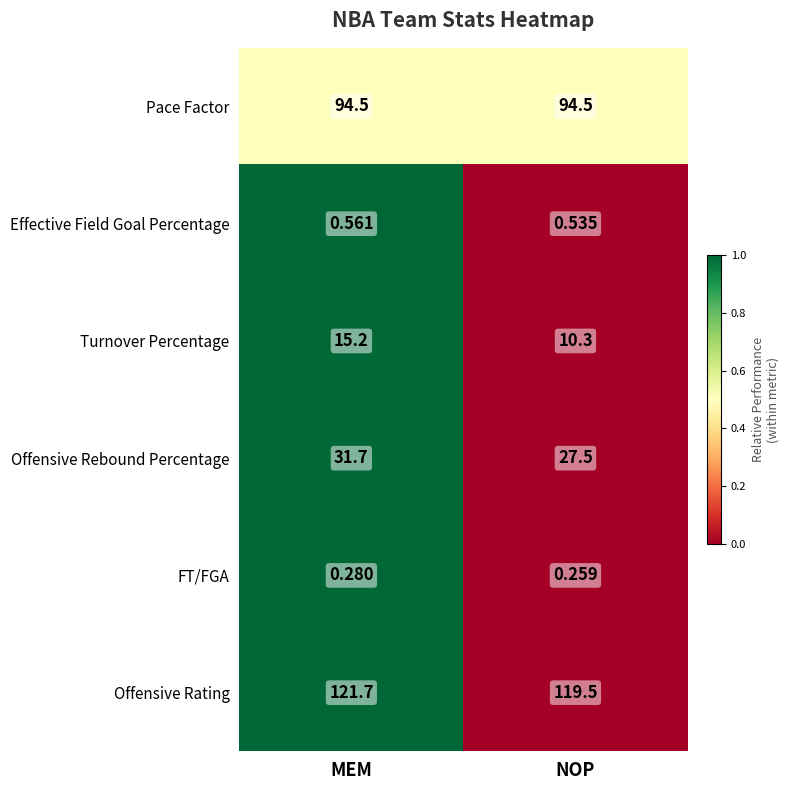

At which label does Offensive Rebound Percentage reach its minimum?

NOP